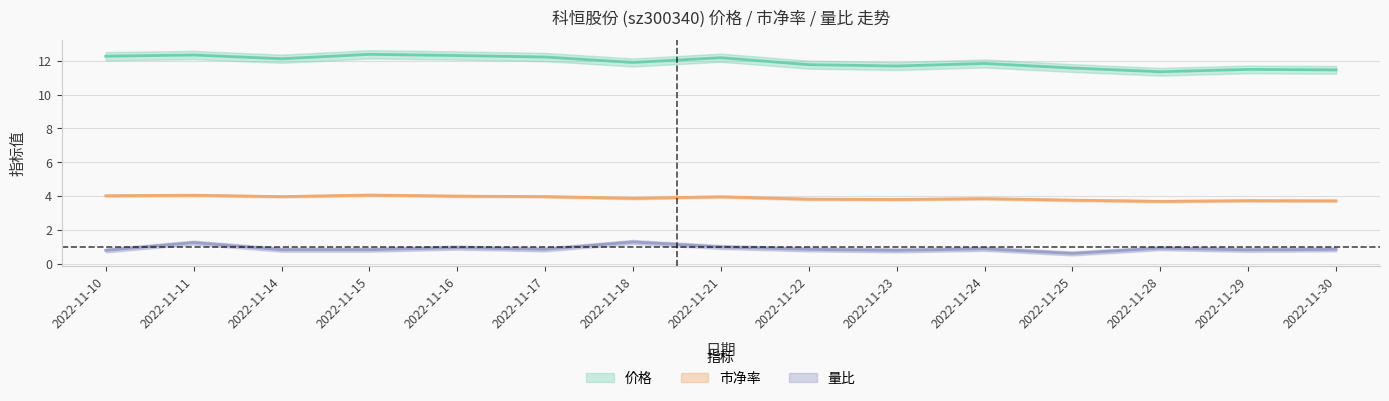

What is the total value across all series at 2022-11-18?

17.1